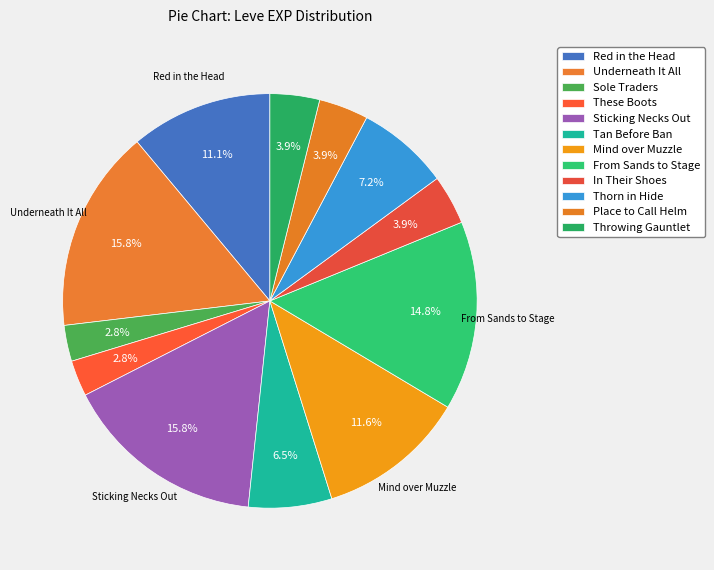

What is the change in value from Mind over Muzzle to In Their Shoes?

-440